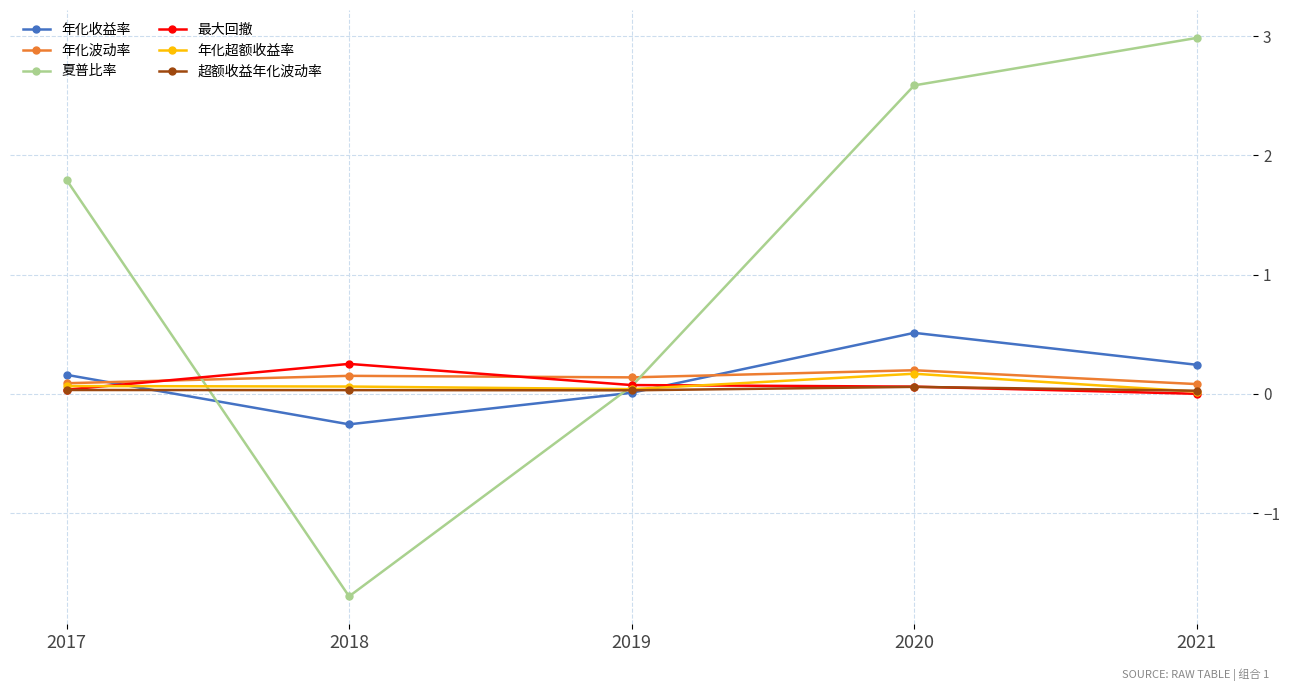

Which label corresponds to the largest value in the chart?

2021